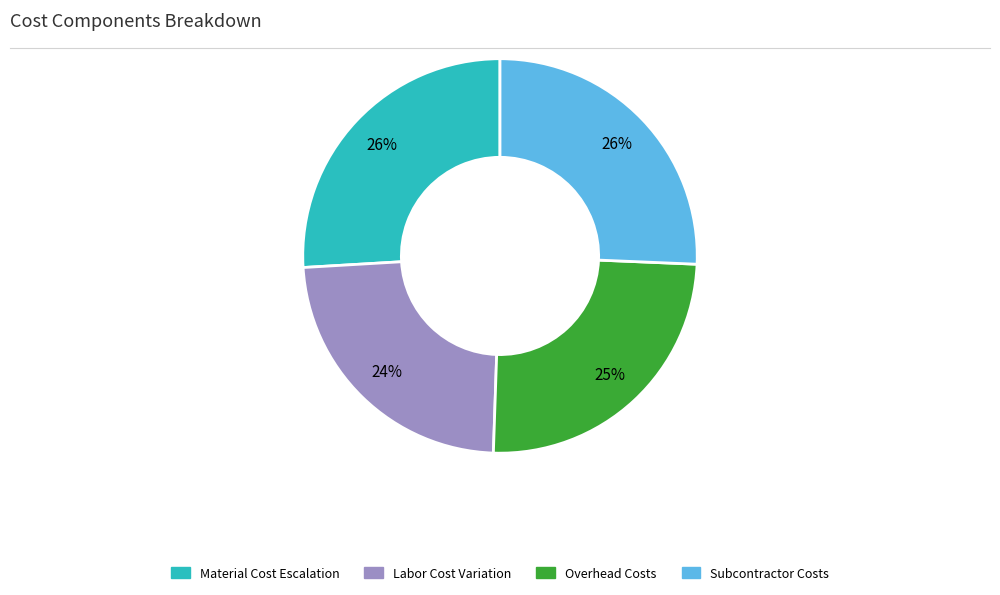

Is there any slice that represents more than half of the pie?

No